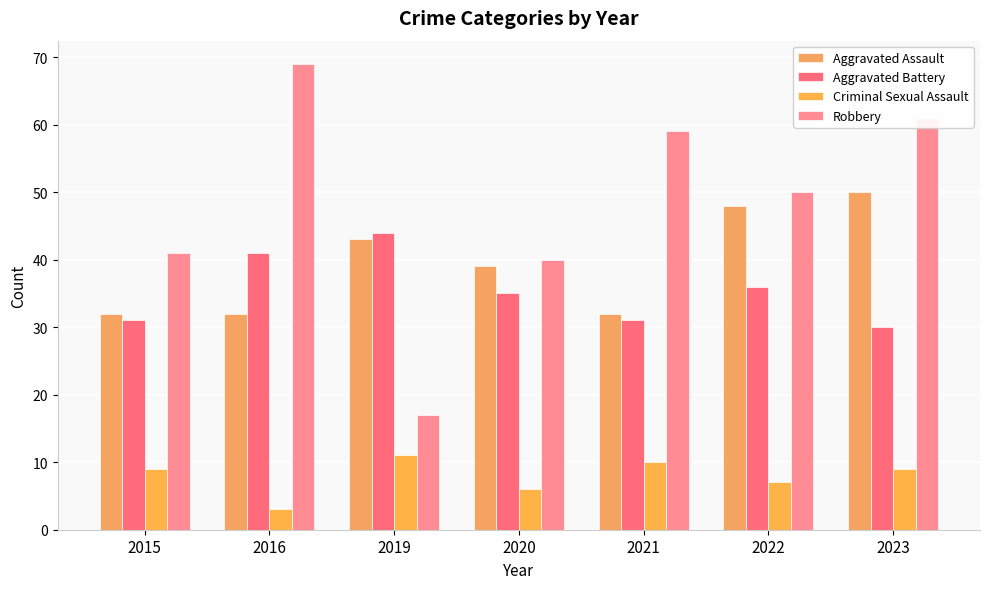

What is the highest value of the Robbery series?

69